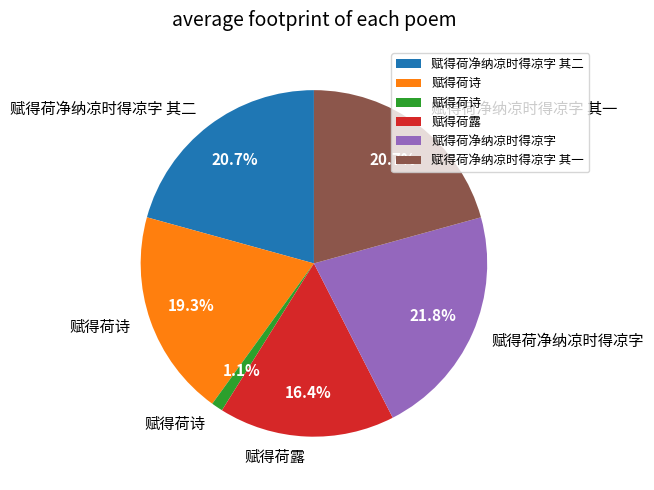

Is there any slice that represents more than half of the pie?

No